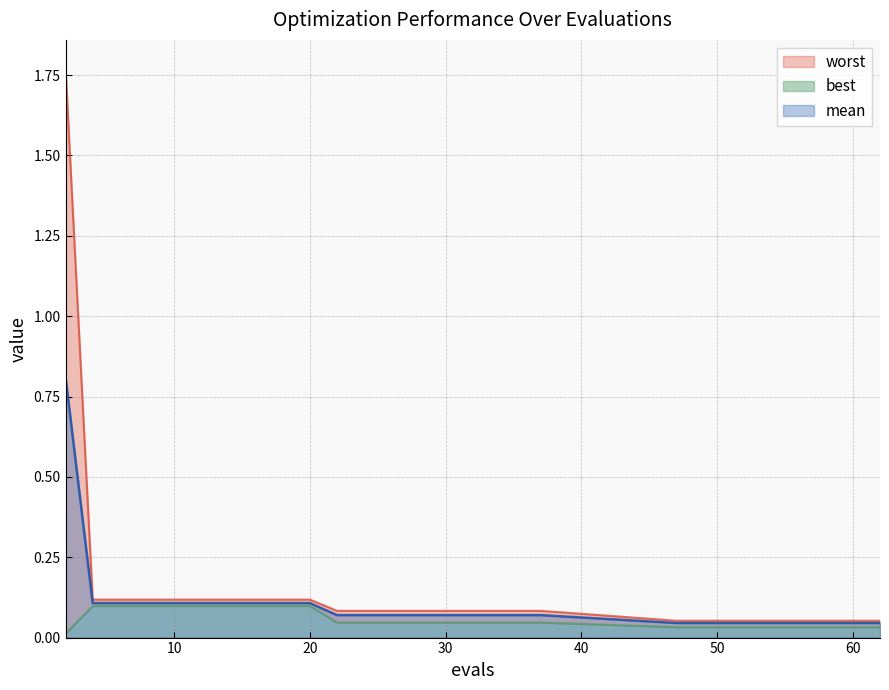

How many best values are between 0 and 1?

30